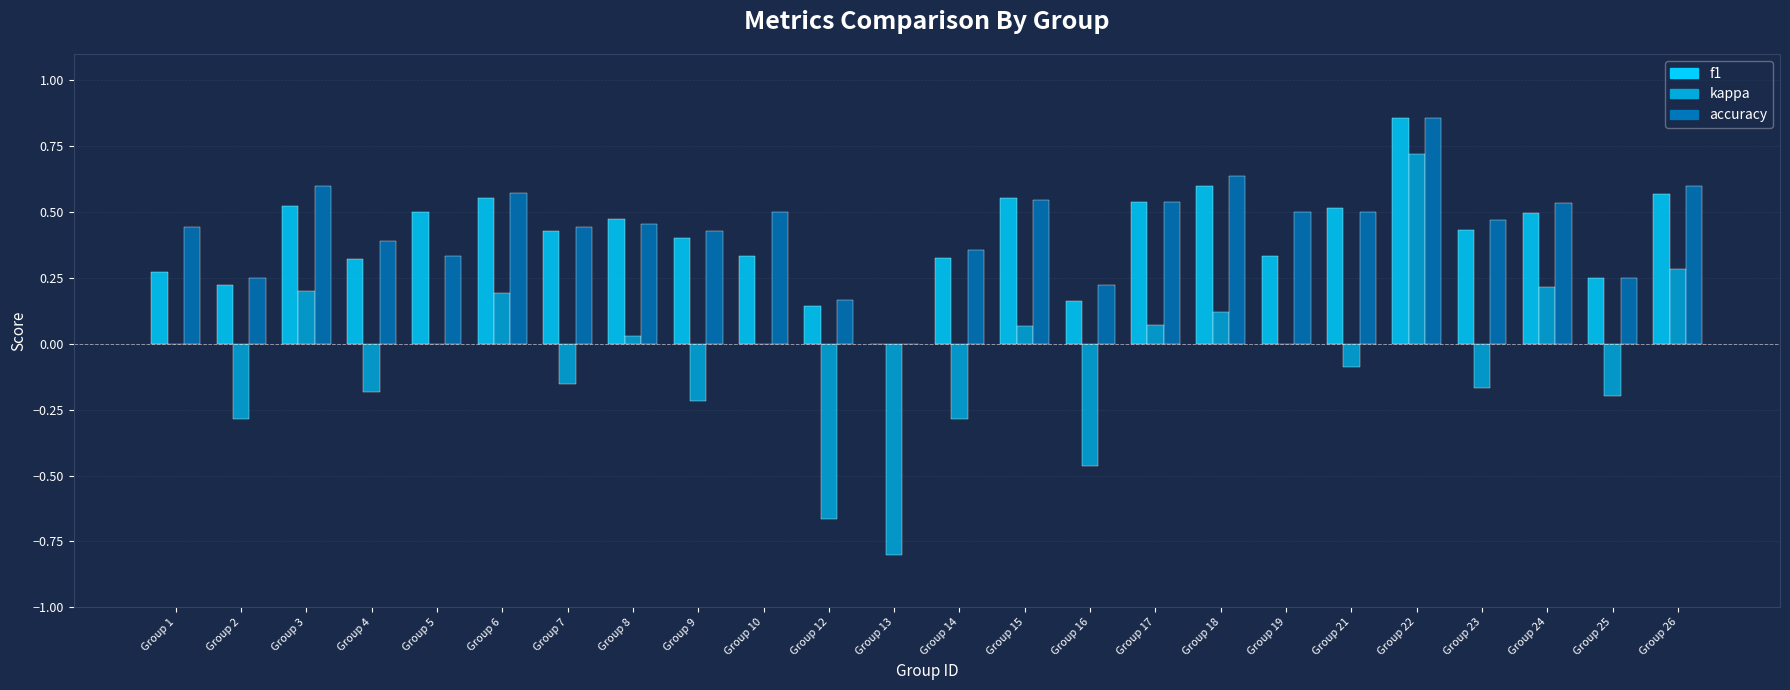

What is the sum of all f1 values?

9.8